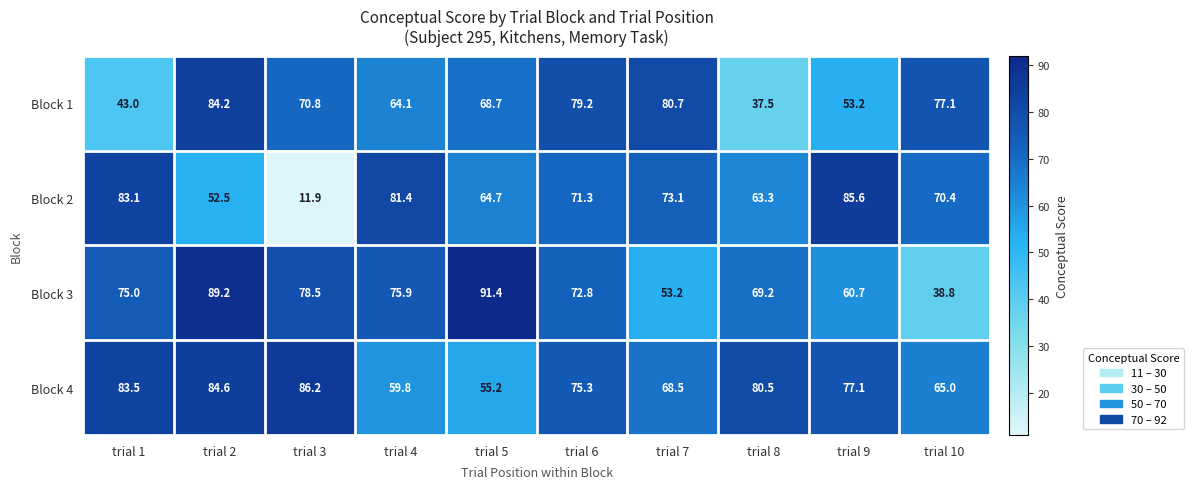

What is the difference between the highest and lowest values at trial 4?

21.6